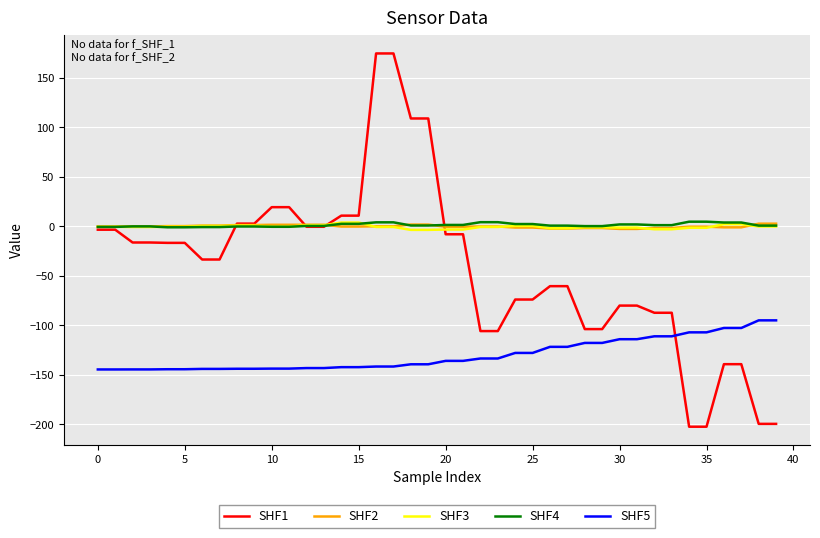

What is the maximum value shown in the chart?

174.8